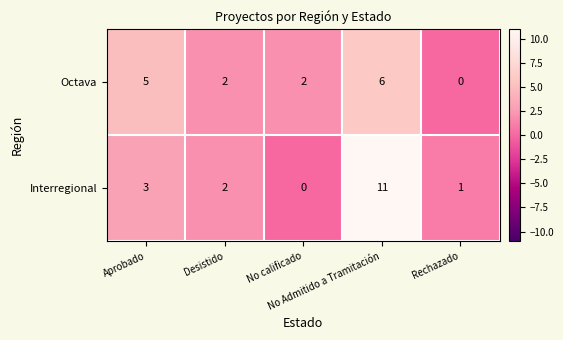

Which series has the largest total across all categories?

Interregional